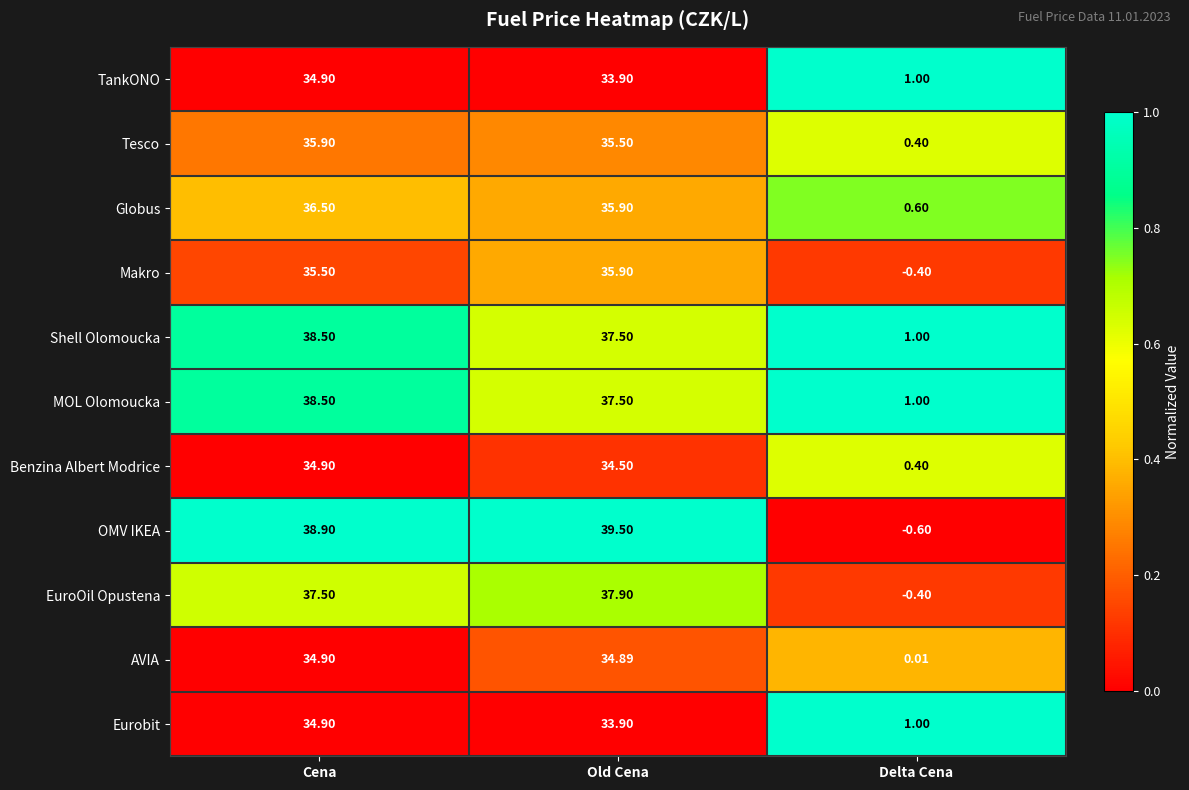

Which series has the largest range (max minus min)?

OMV IKEA